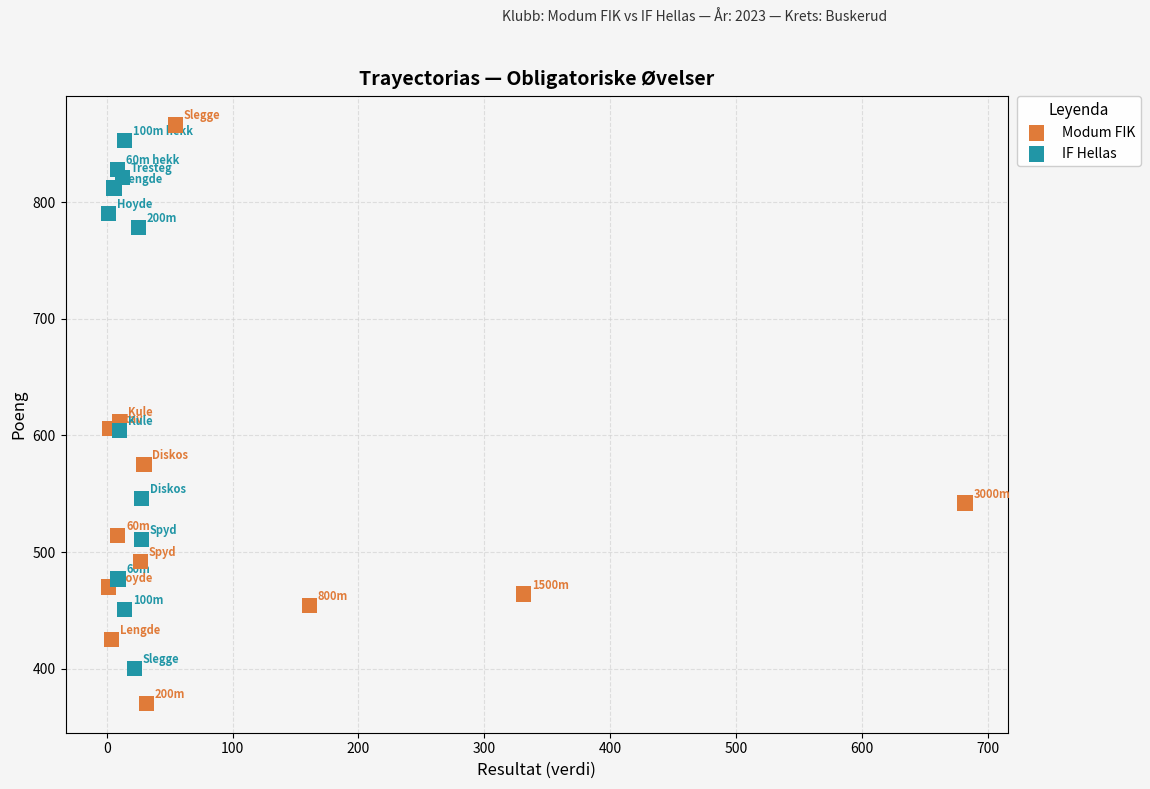

Which series reaches the minimum Y coordinate?

Modum FIK